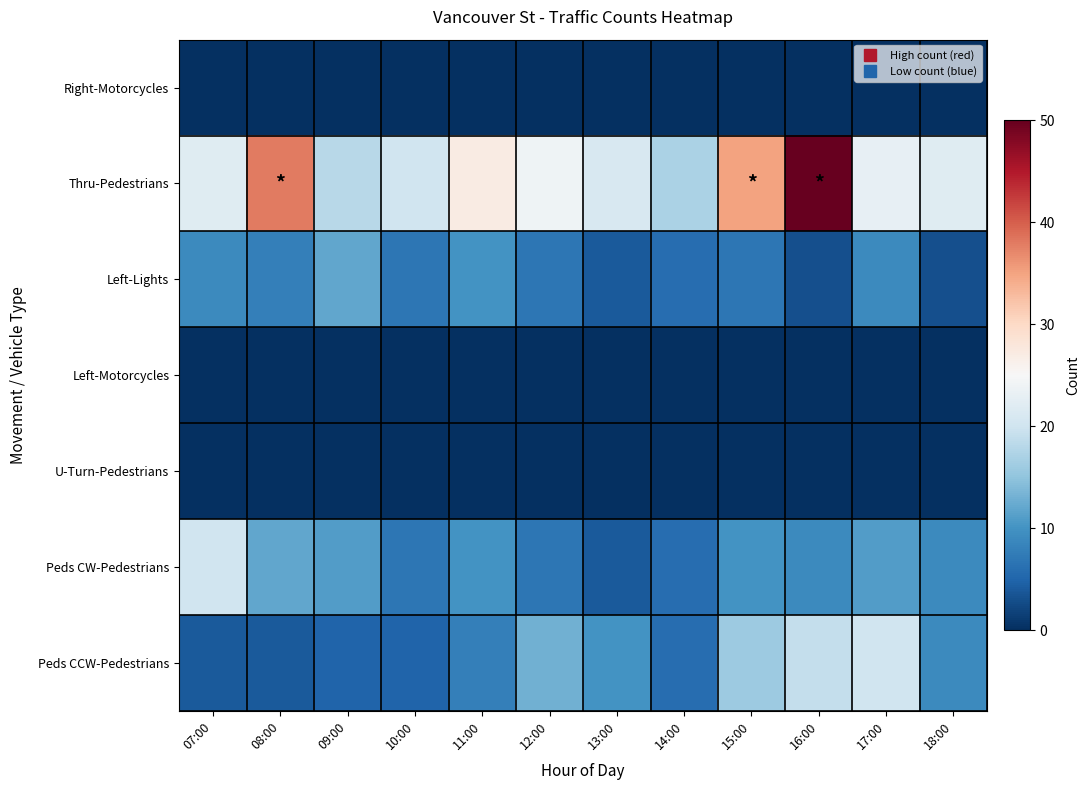

Which series has the largest range (max minus min)?

Thru-Pedestrians